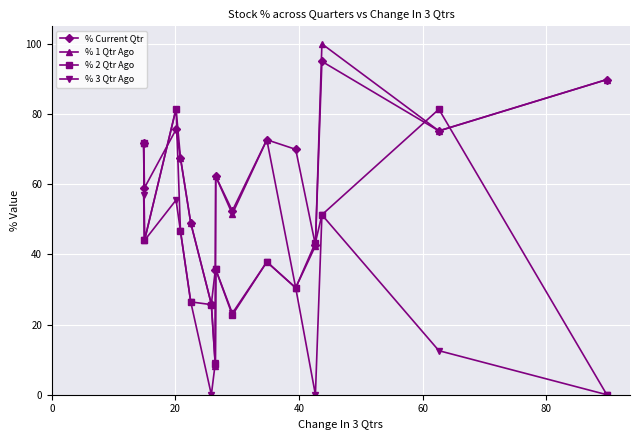

Which series has the largest total across all categories?

% Current Qtr